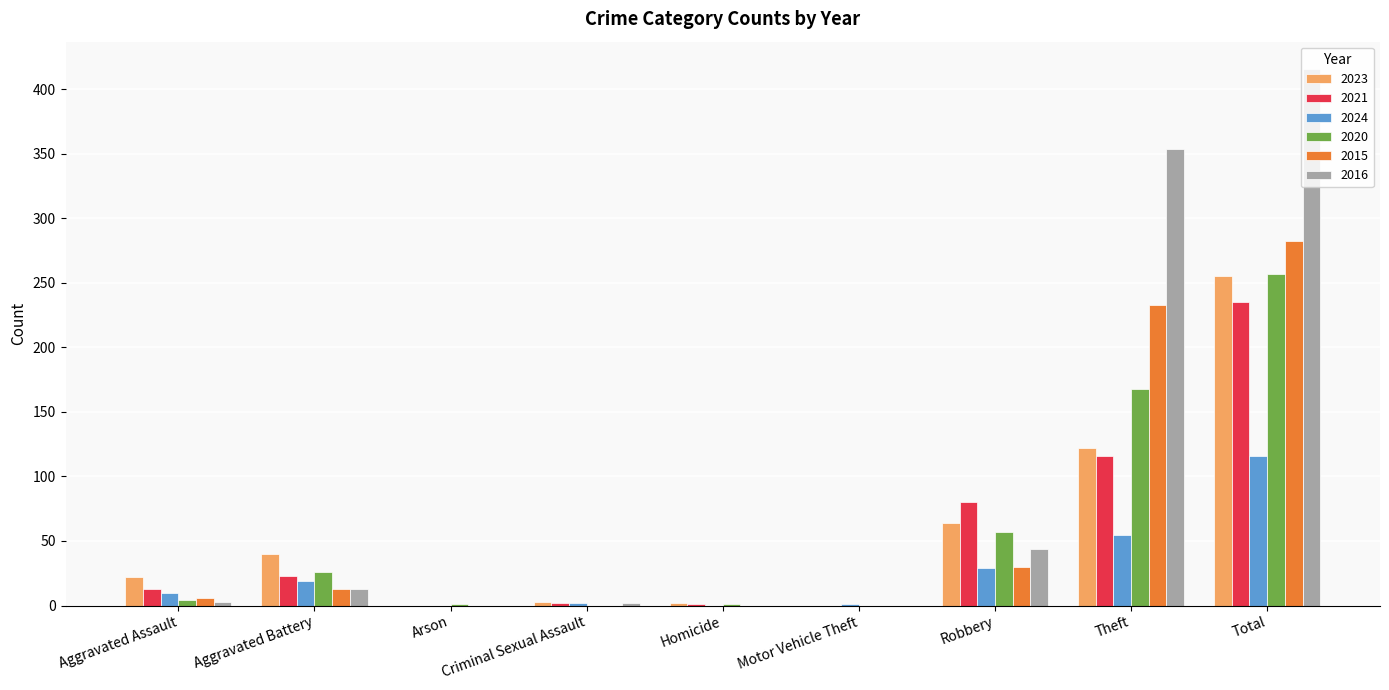

How many series are shown in this chart?

6